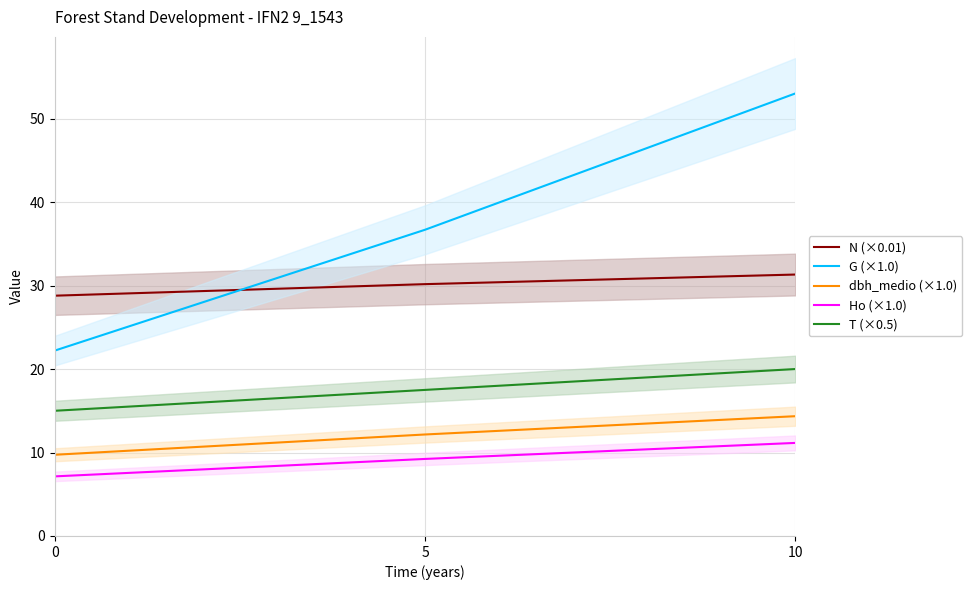

Which series has the largest range (max minus min)?

G (×1.0)